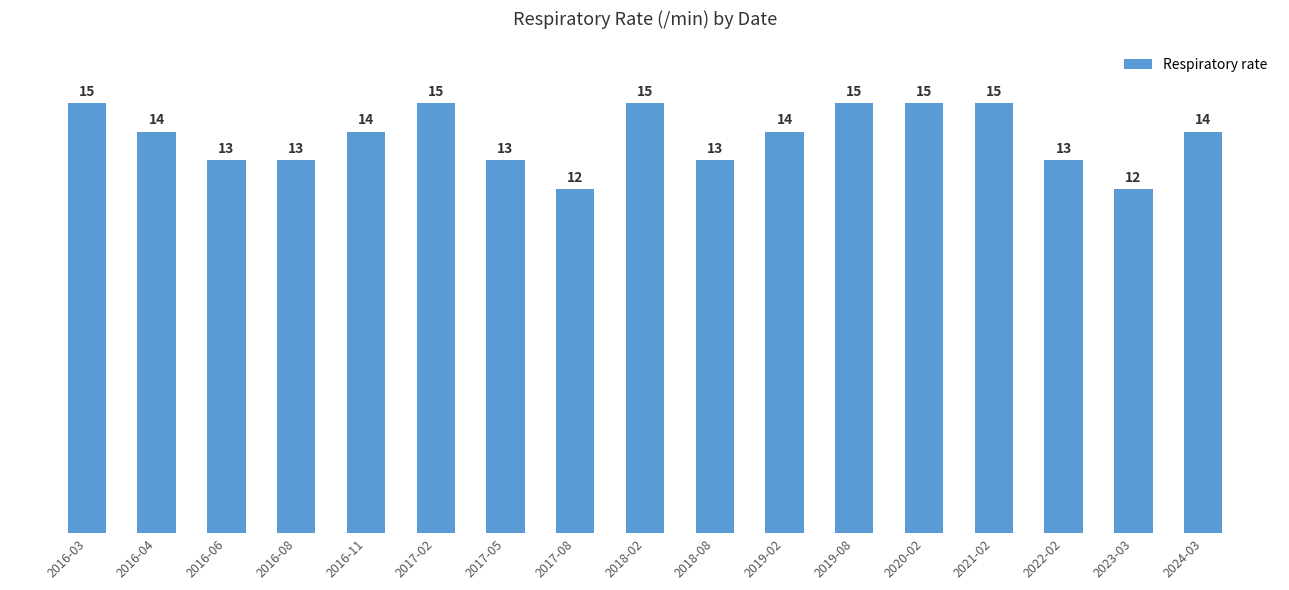

True or false: the data shows 4 at 2019-02.

False